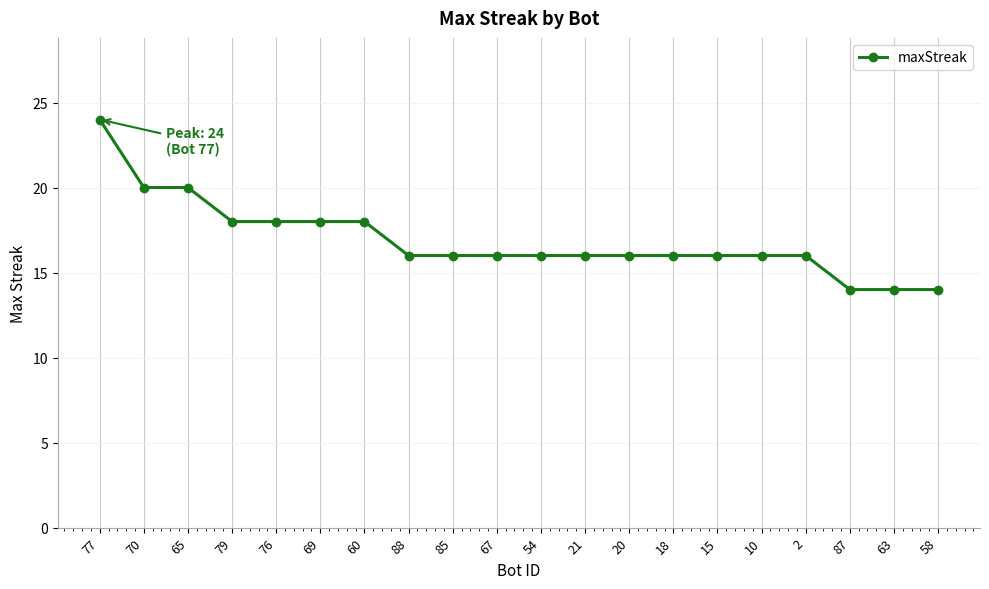

What is the approximate value at 15?

16